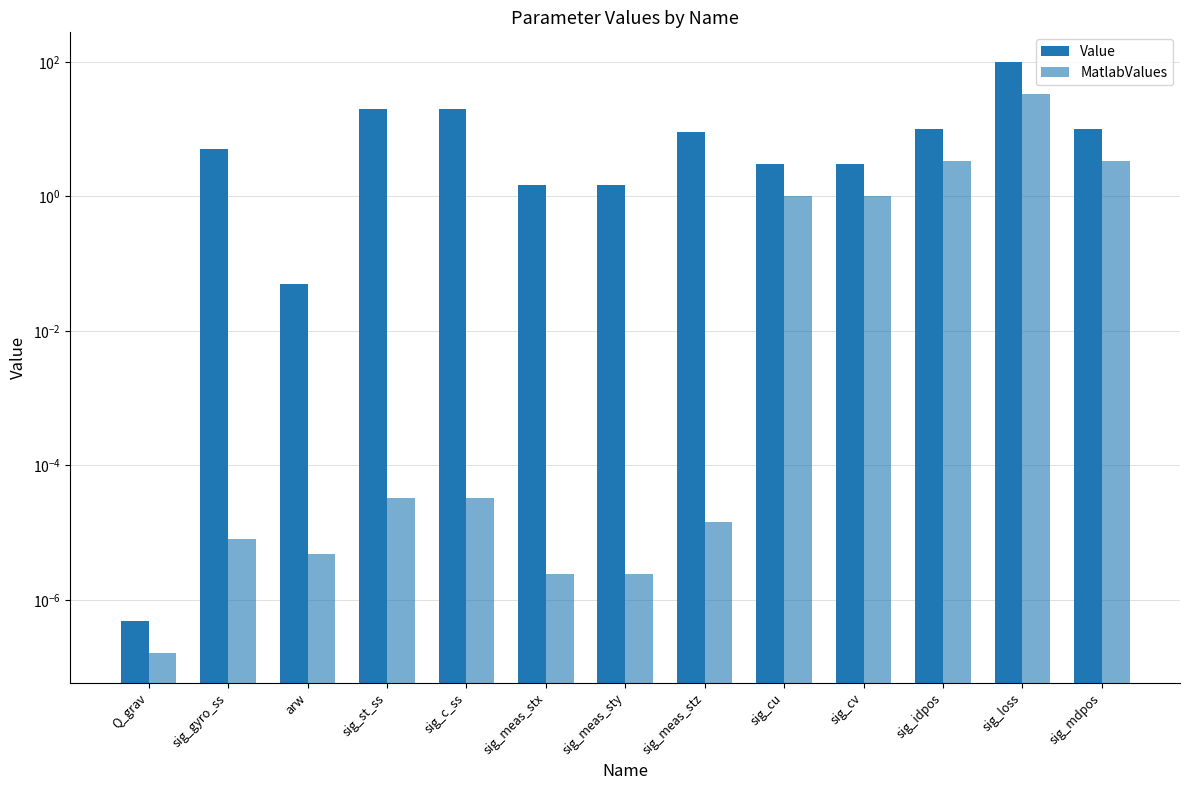

Does the chart contain any negative values?

No